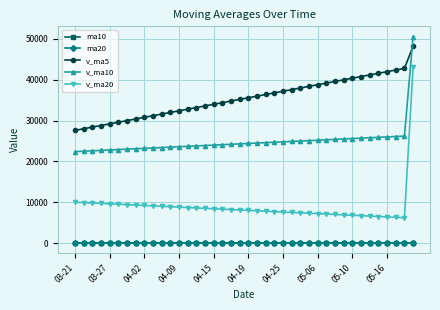

Which series has the largest total across all categories?

v_ma5